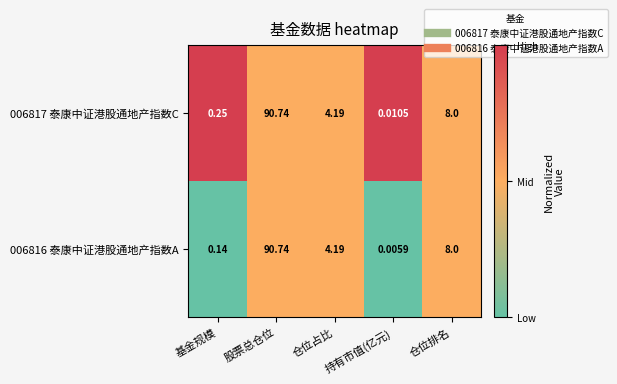

List the labels in order of 006816 泰康中证港股通地产指数A value, smallest first.

持有市值(亿元), 基金规模, 仓位占比, 仓位排名, 股票总仓位